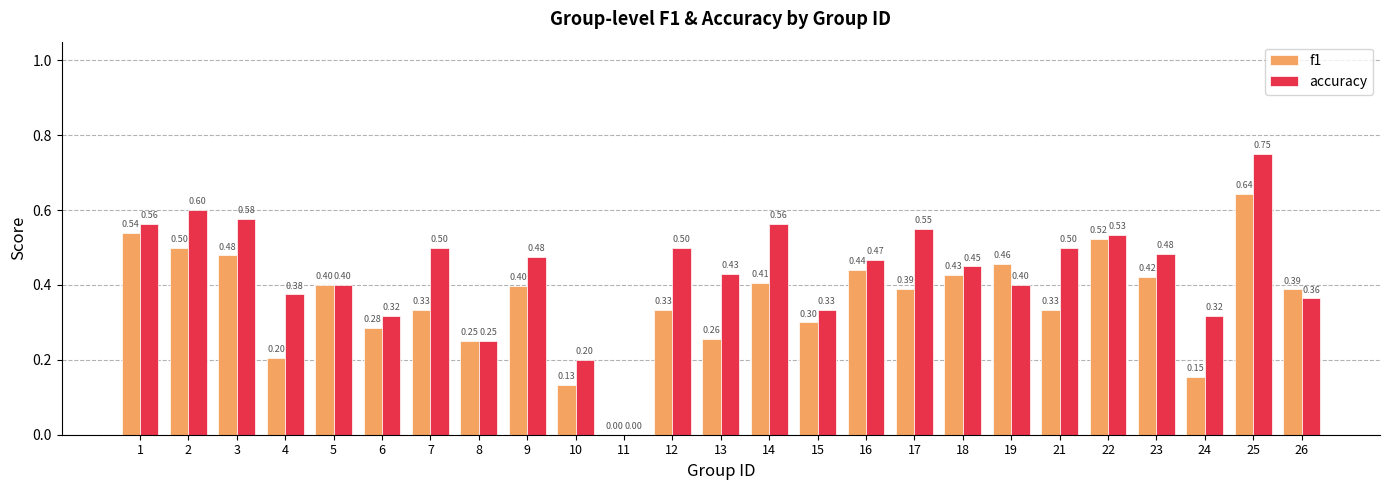

What is the sum of all f1 values?

9.0